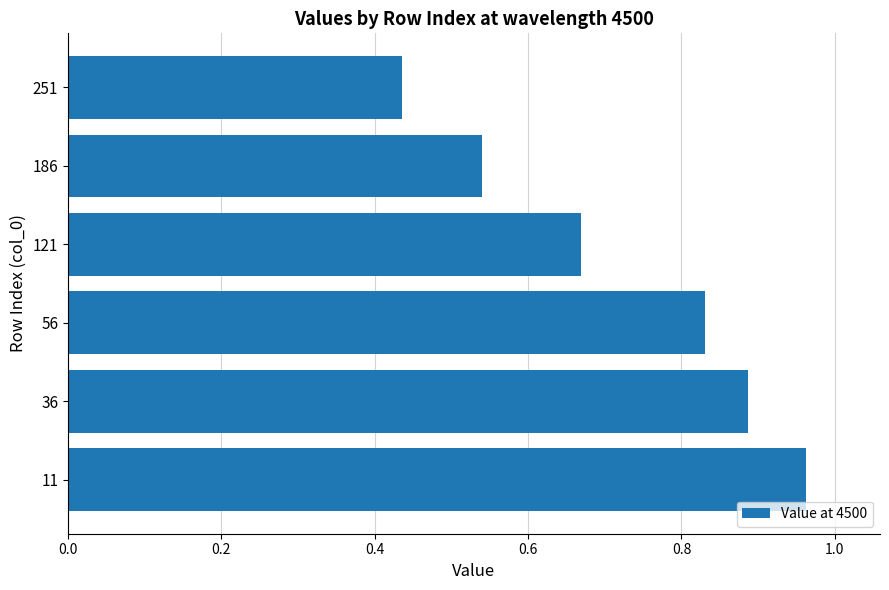

Between 11 and 56, which is larger?

11